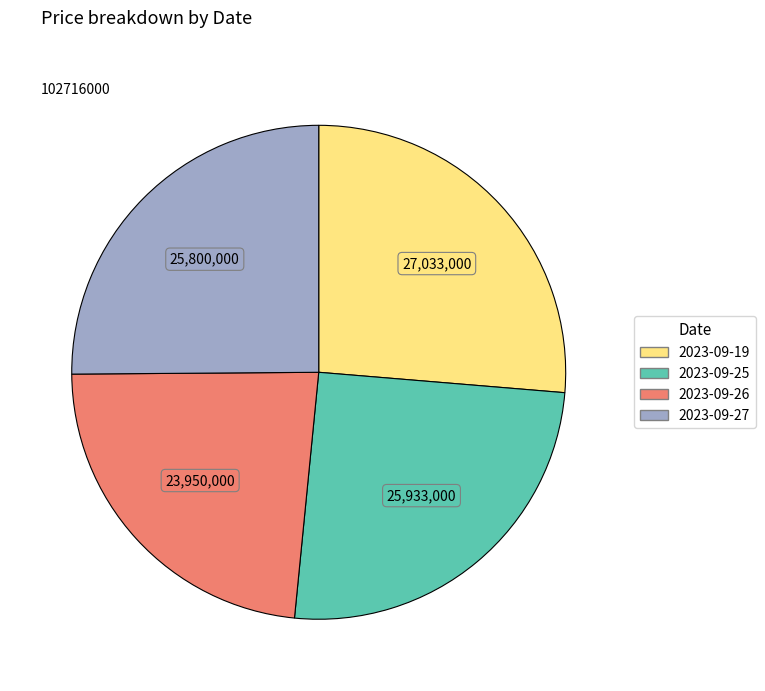

Is there any slice that represents more than half of the pie?

No